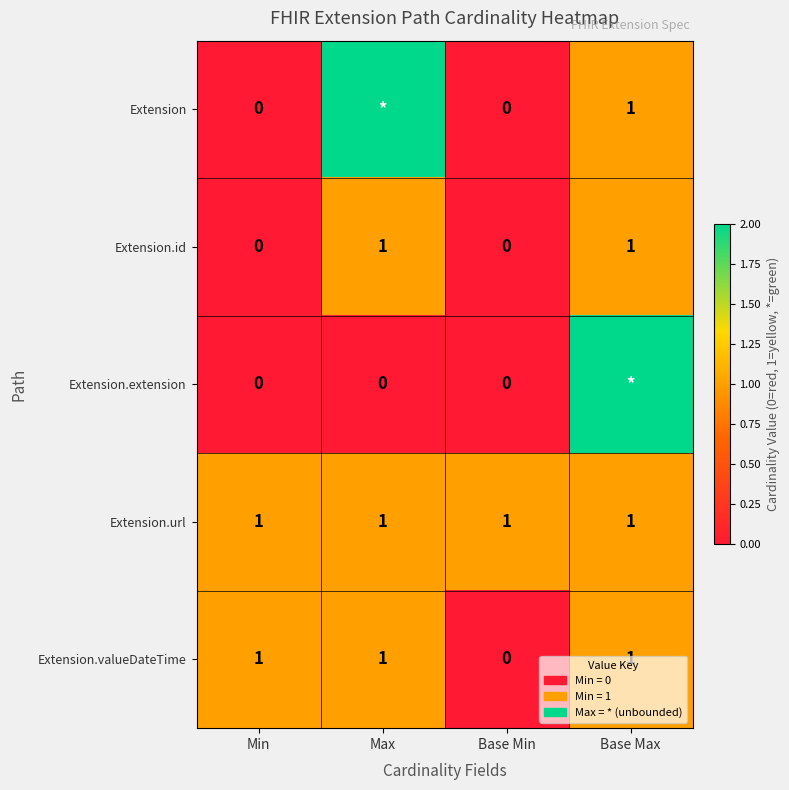

Count the Extension.id values in the range 0 to 1.

4